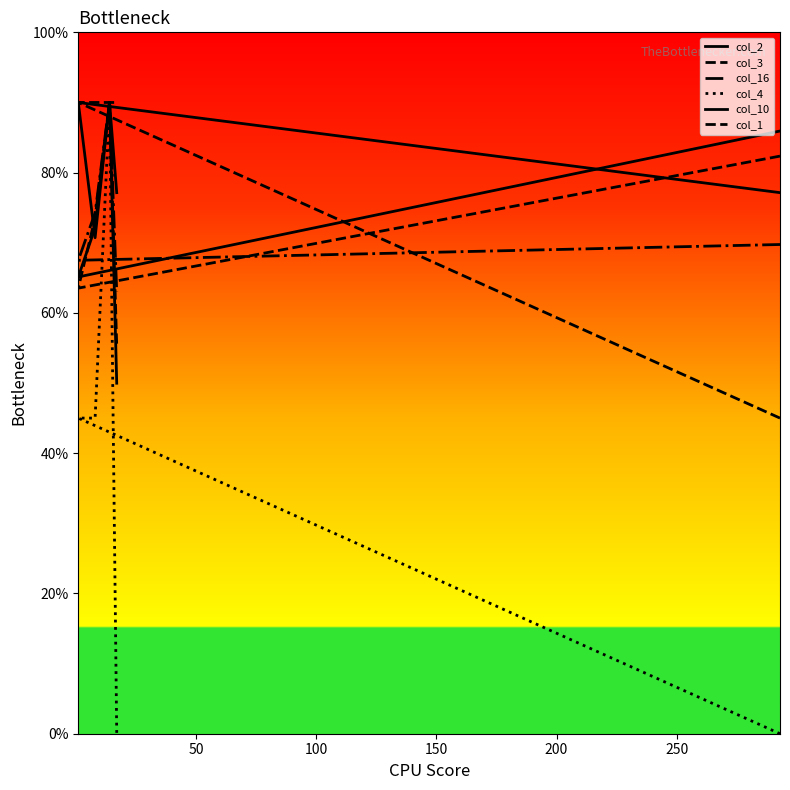

The value of col_10 at 100 is 126.3. True or false?

False